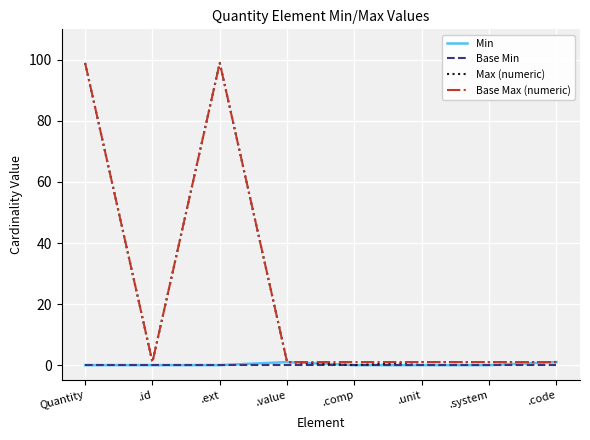

What is the difference between the maximum and second lowest values in the Min series?

1